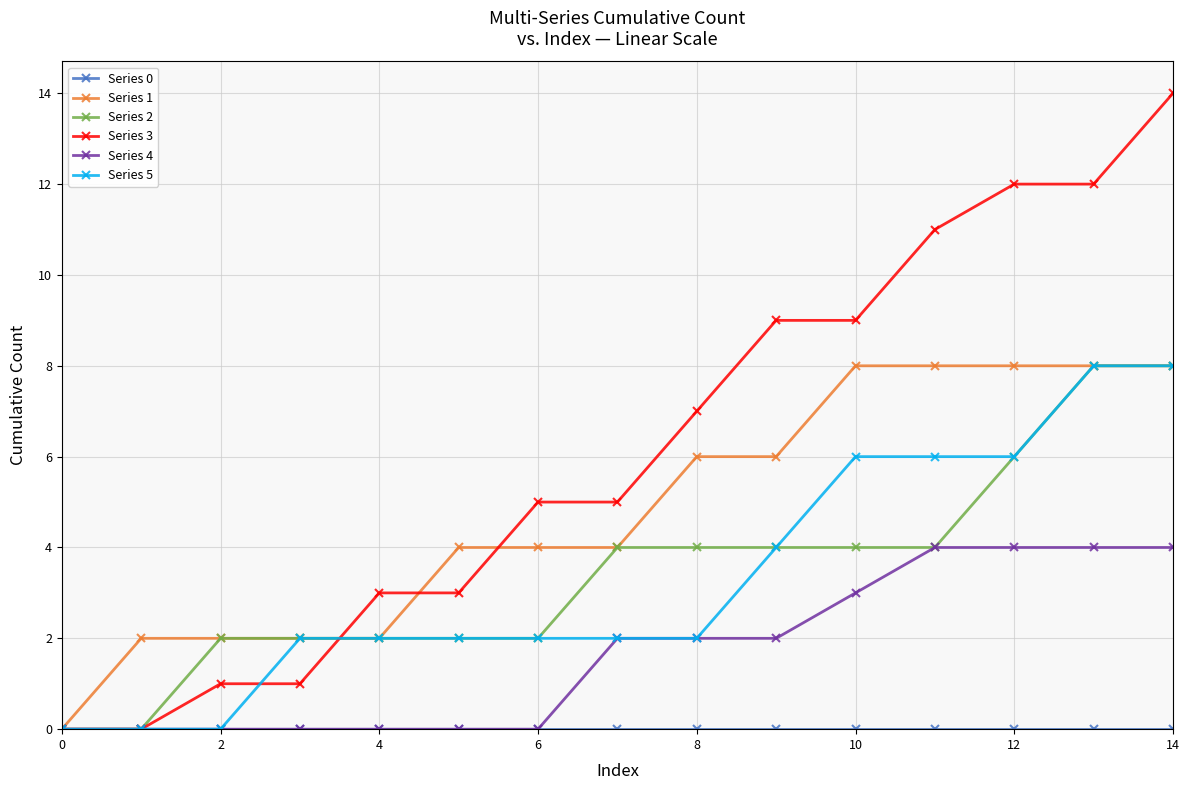

At how many categories does at least one series exceed 10?

4